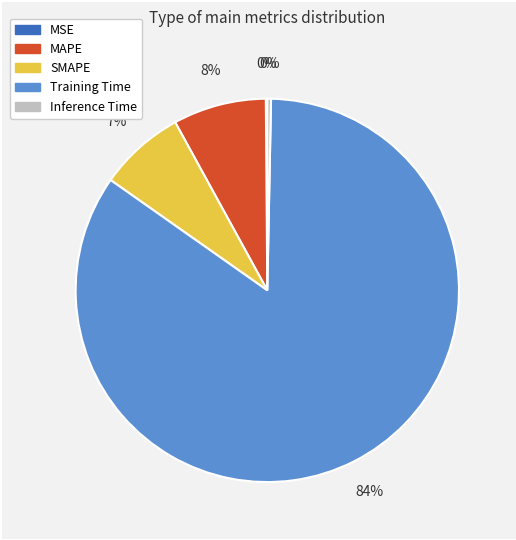

What is the largest slice in the pie chart?

Training Time